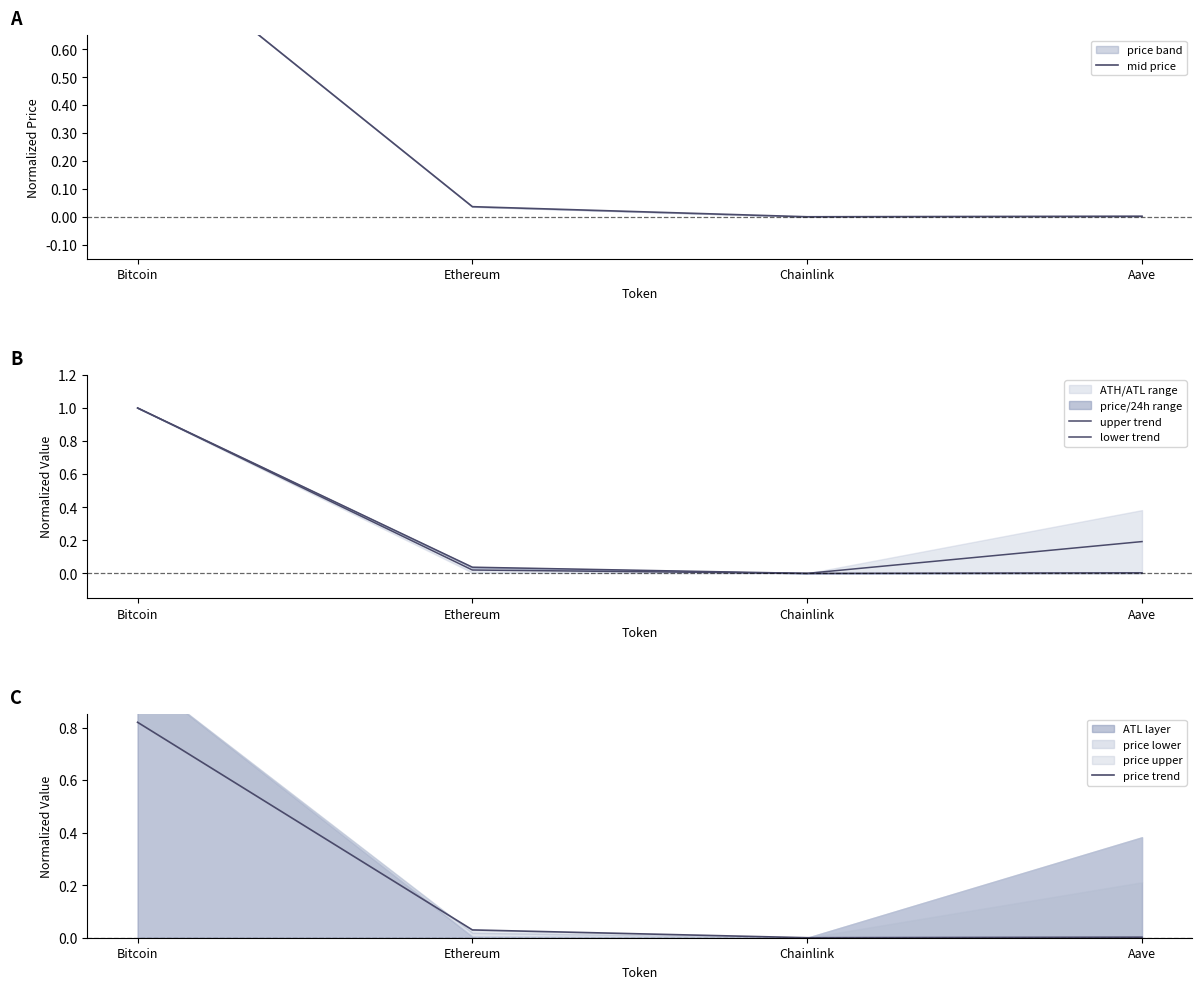

At which category is the sum across all series the highest?

Bitcoin